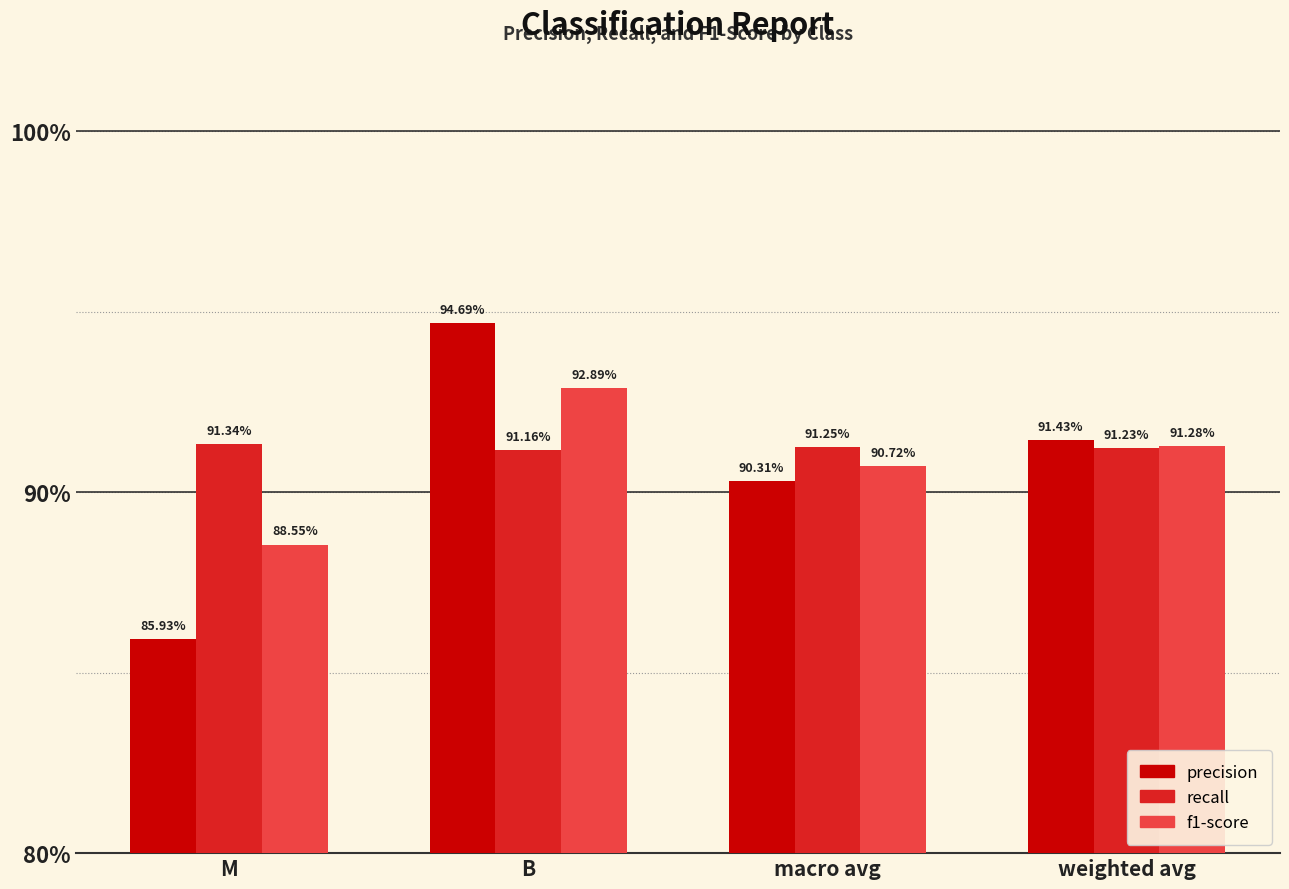

Which series changed the most between M and B?

precision